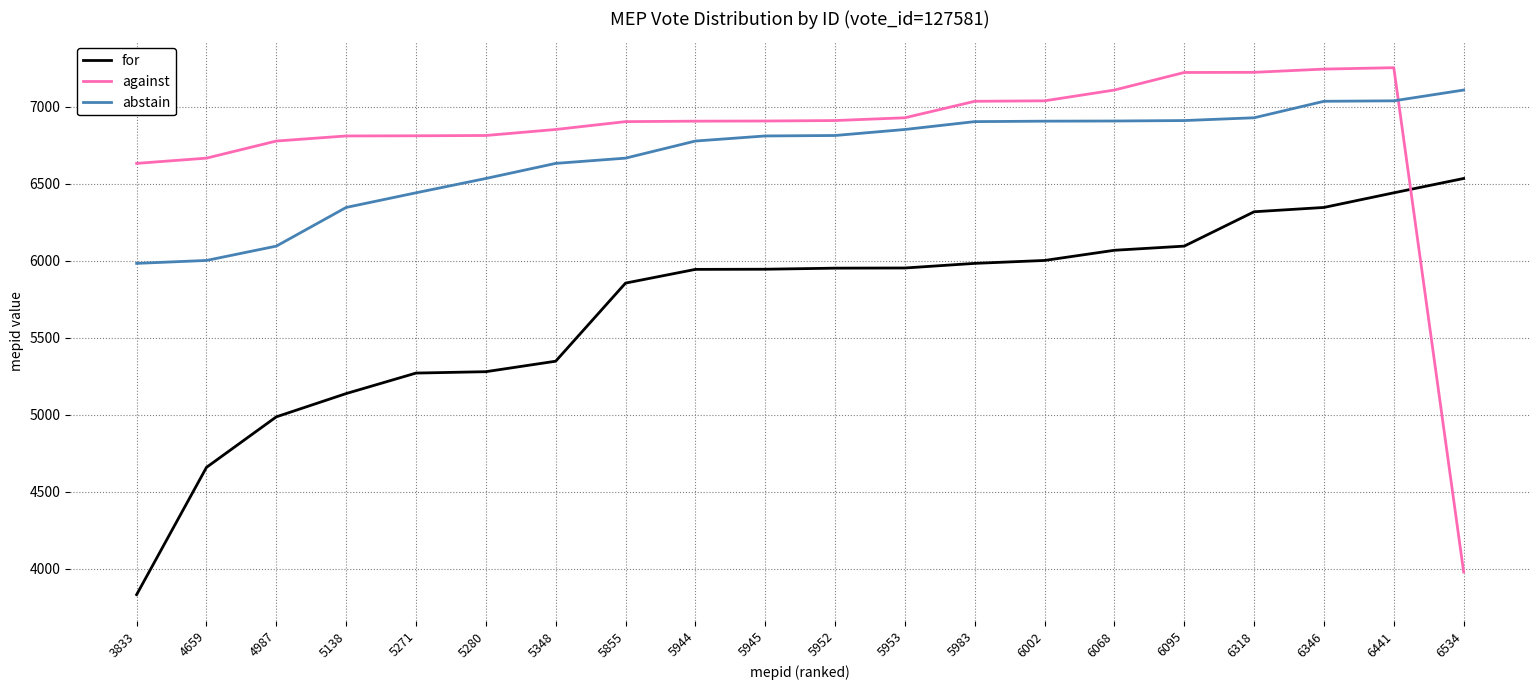

Which series has the largest range (max minus min)?

against